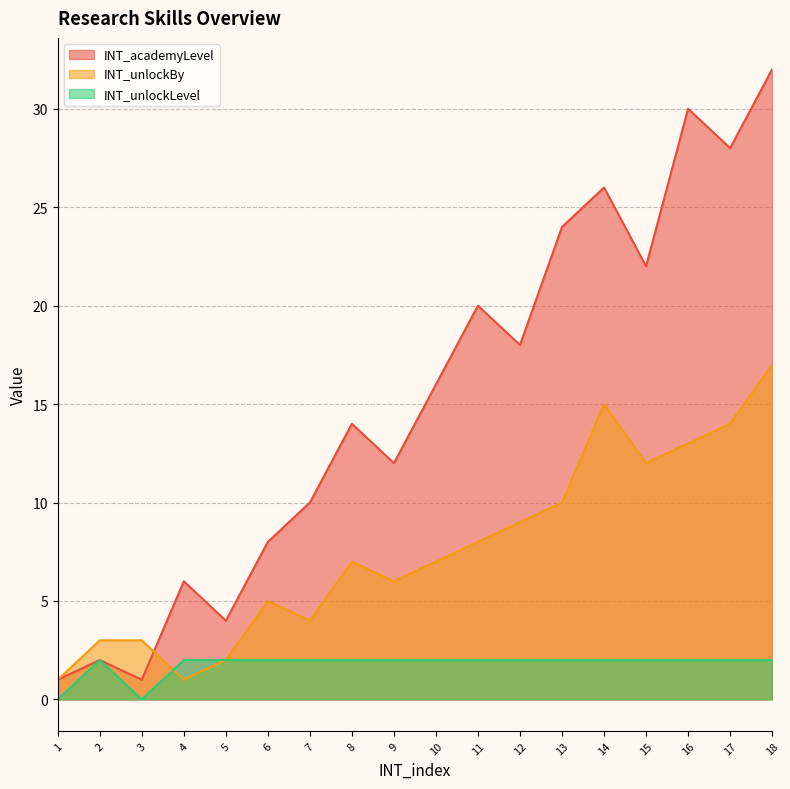

Rank the series by their maximum value, from lowest to highest.

INT_unlockLevel, INT_unlockBy, INT_academyLevel